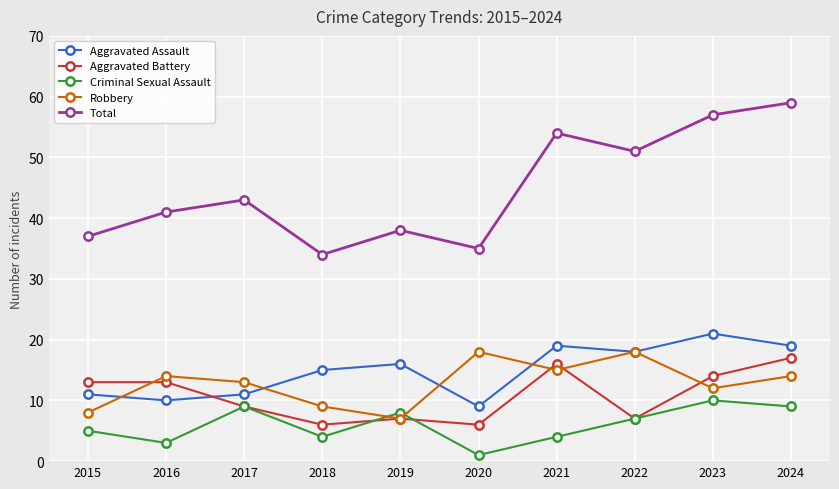

What is the difference between the maximum and minimum values in the Criminal Sexual Assault series?

9